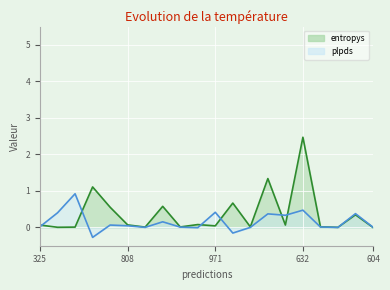

What is the average value of the plpds series?

0.2